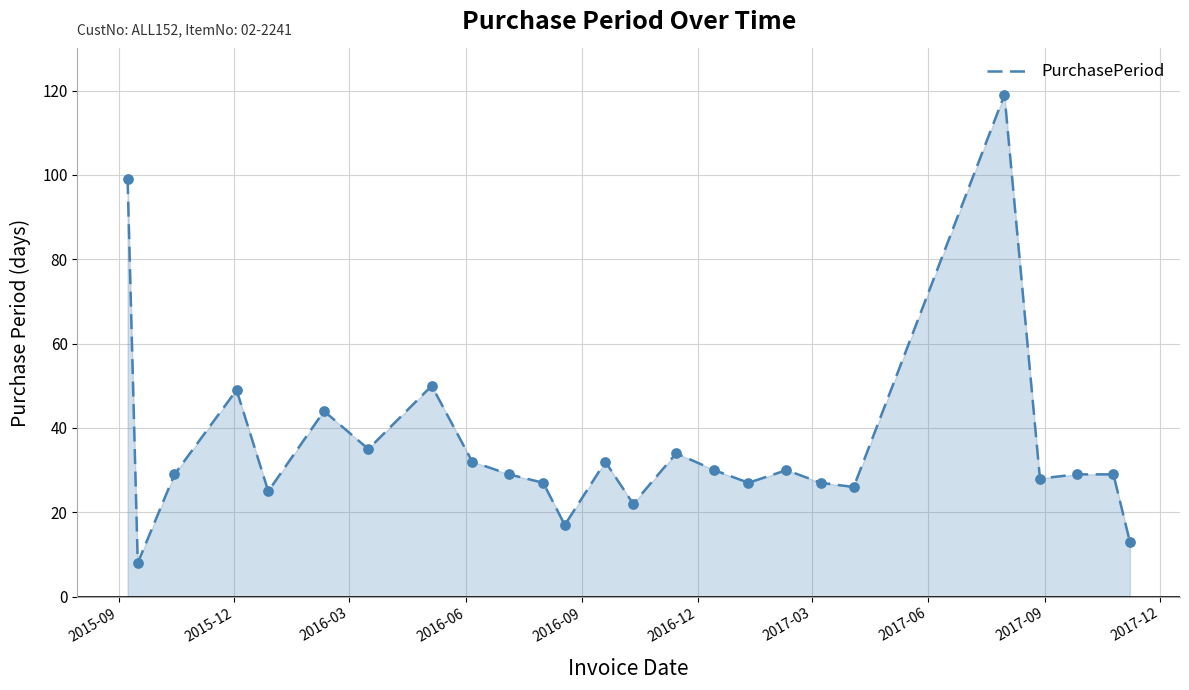

What is the smallest value displayed?

8